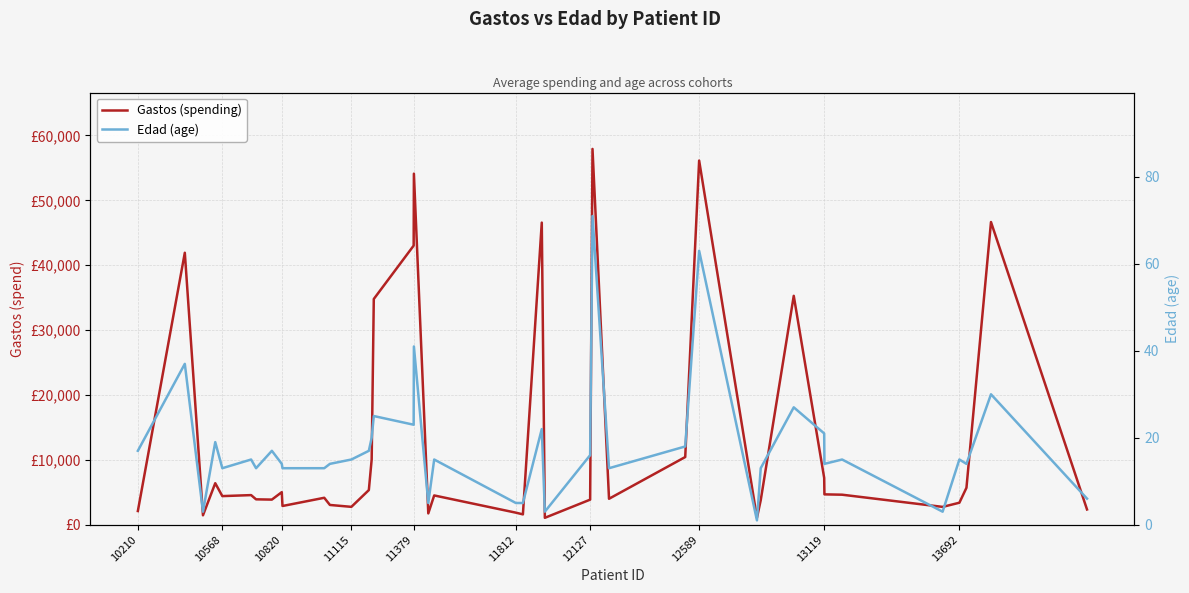

Rank the series by their maximum value, from lowest to highest.

Edad (age), Gastos (spending)